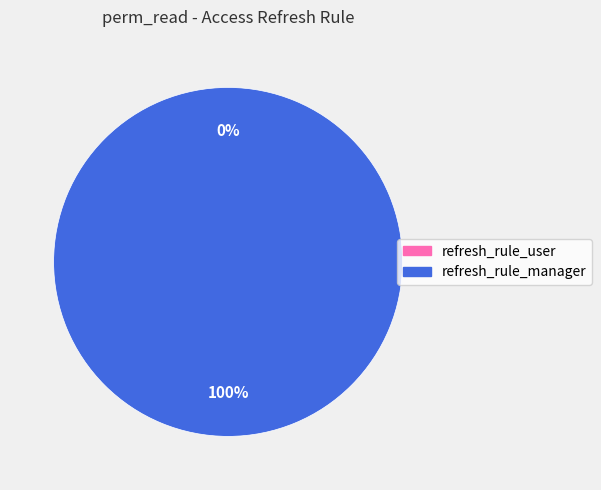

Is it true that access_refresh_rule_user is 1% of the pie?

False